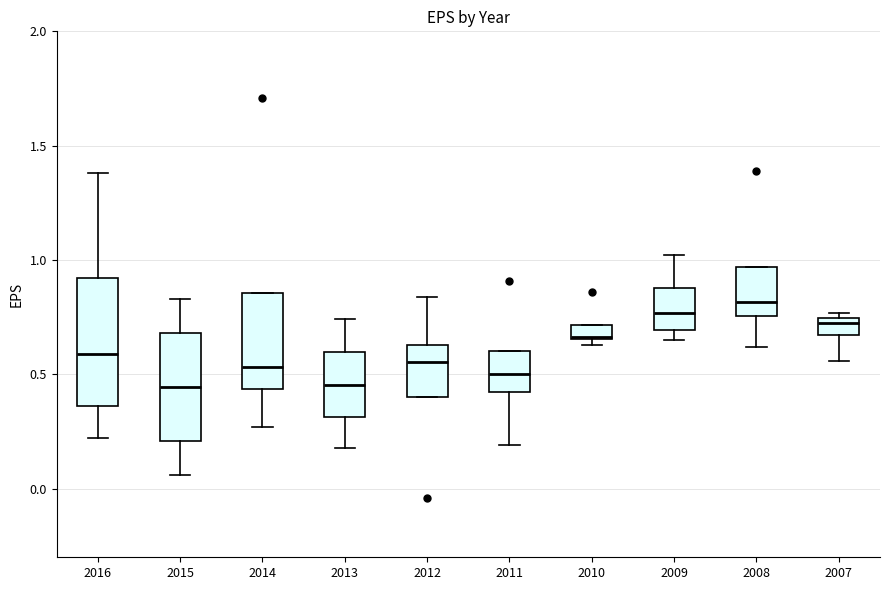

Where is the upper edge of the box at x = 2012 on the y-axis? The values are not printed on the chart, so give them approximately, as read against the axis.

0.65